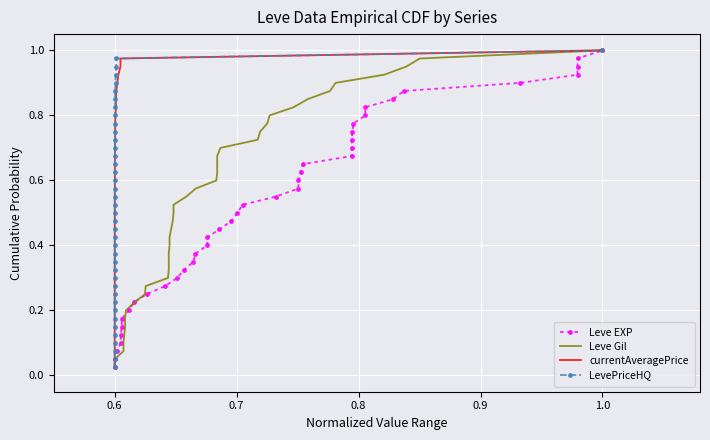

Is it true that LevePriceHQ equals 0.0 at 0.6?

False